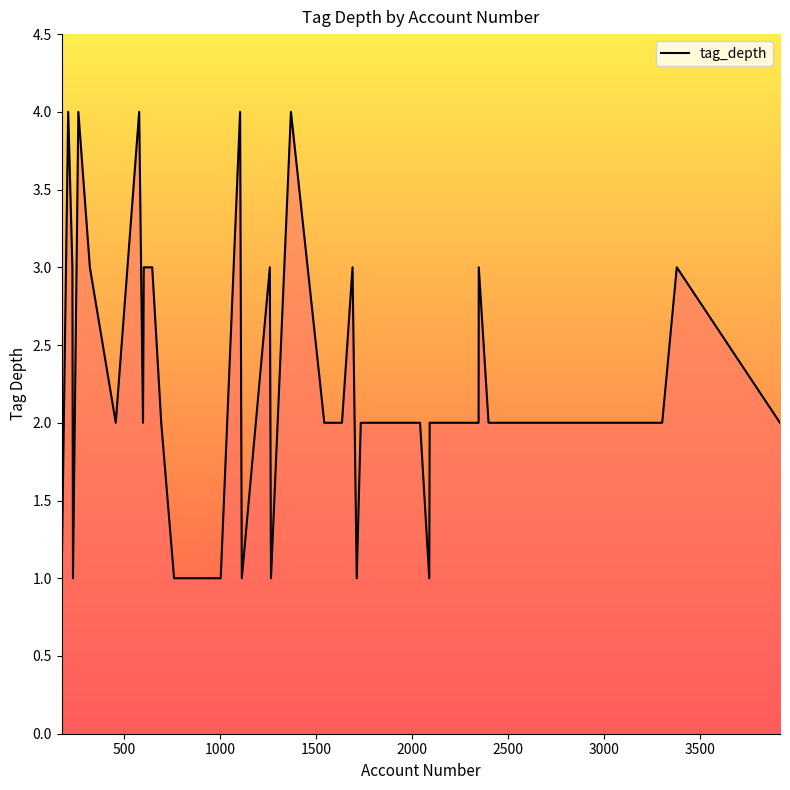

How many values are between 2 and 3?

26